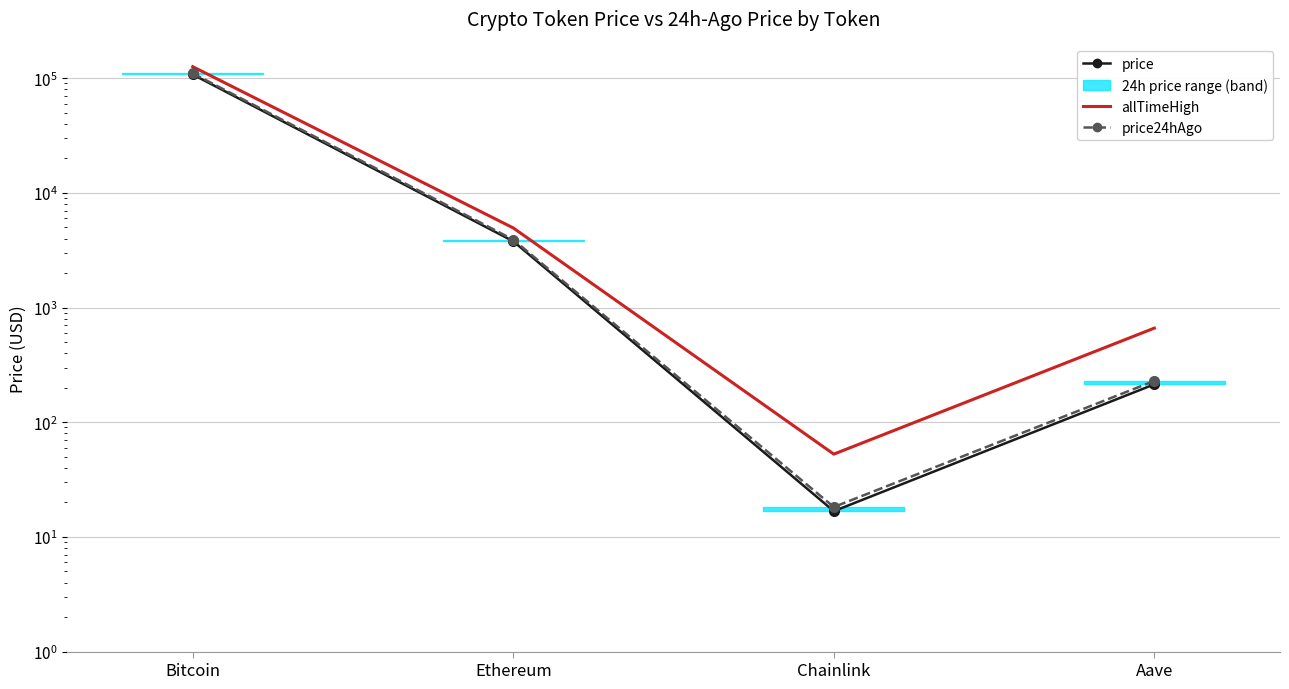

True or false: allTimeHigh and price24hAgo intersect in this chart.

False